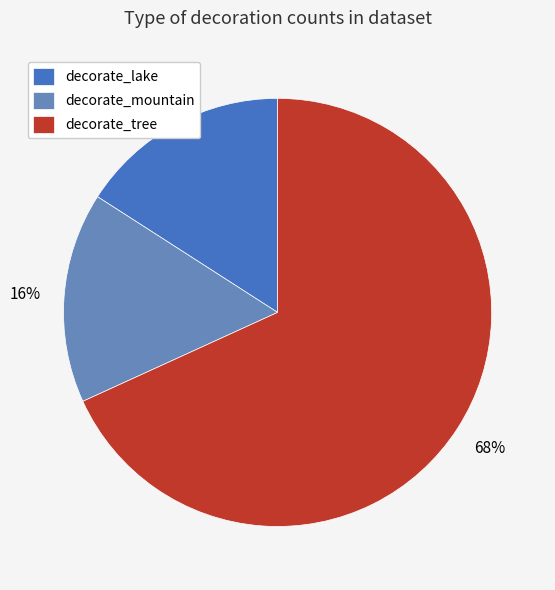

Is there a majority slice in this chart?

Yes